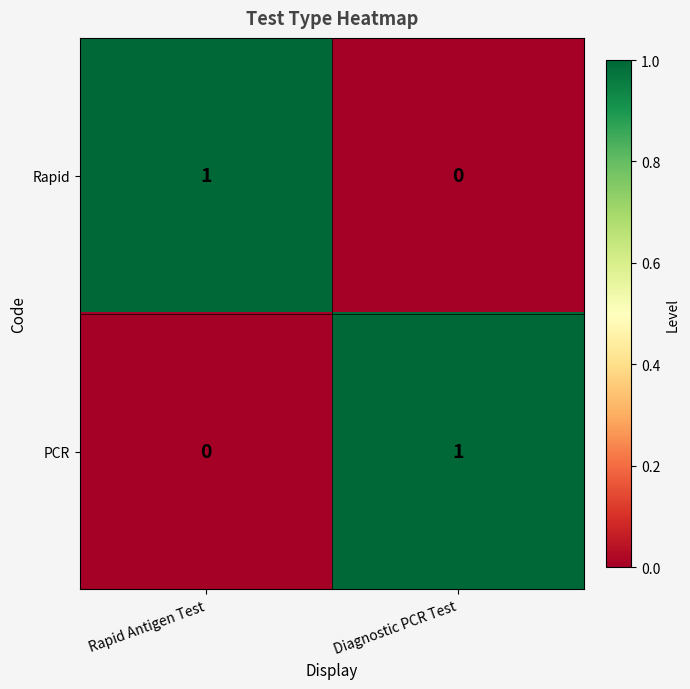

What is the maximum value shown in the chart?

1